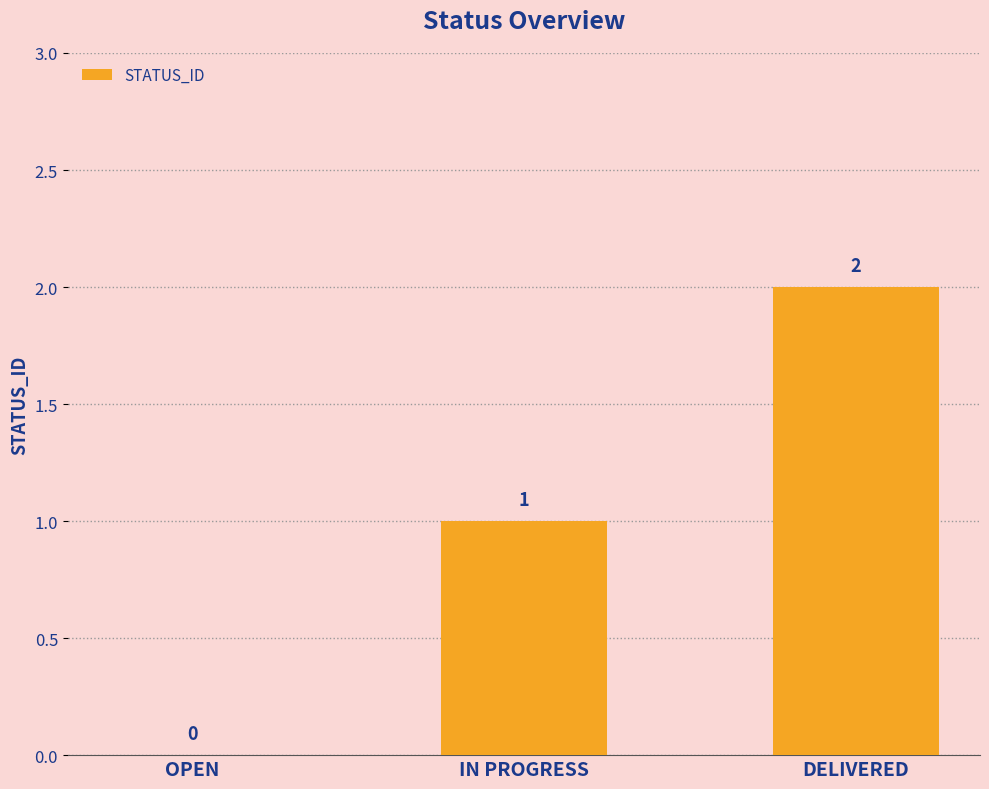

What is the sum of the values at IN PROGRESS and OPEN?

1